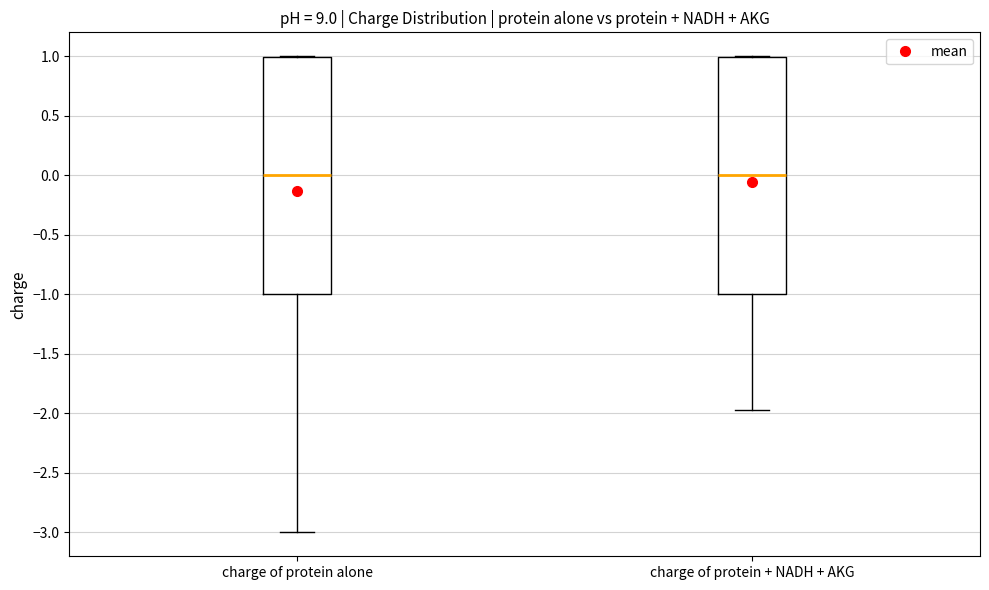

Reading left to right, transcribe this box plot: for each box, give where its median line is, the range the box spans, and where its two whiskers end, as read against the y-axis. The values are not printed on the chart, so give them approximately, as read against the axis.

charge of protein alone: median 0.00, box -1.00 to 1.00, whiskers -3.00 to 1.00
charge of protein + NADH + AKG: median 0.00, box -1.00 to 1.00, whiskers -1.95 to 1.00